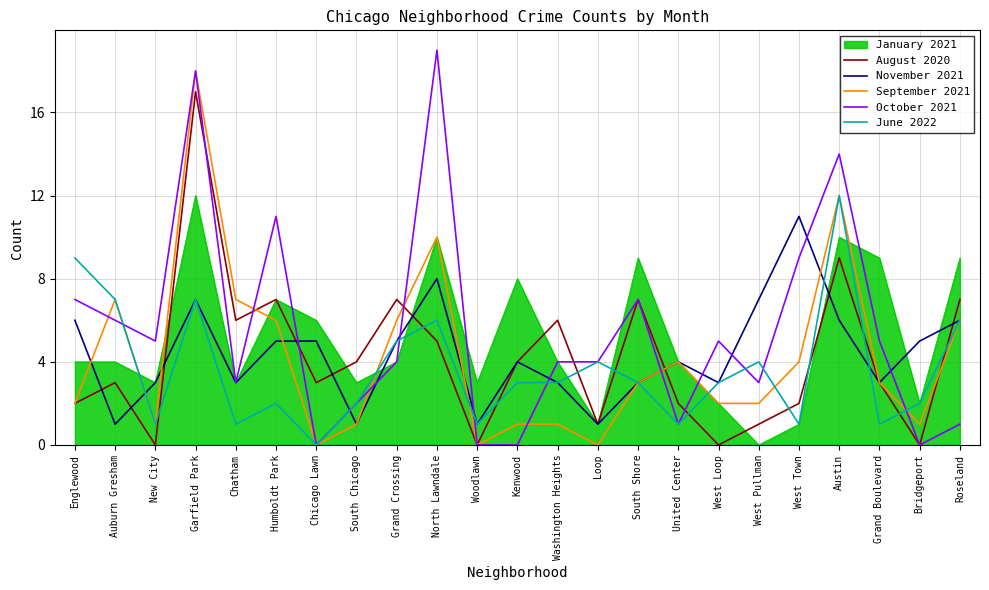

What is the sum of the September 2021 values at Garfield Park and Austin?

30